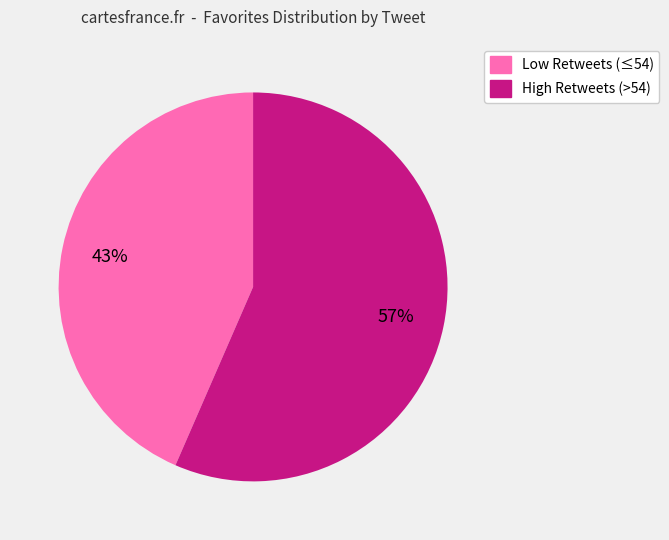

To the nearest percent, what is the average slice percentage?

50%